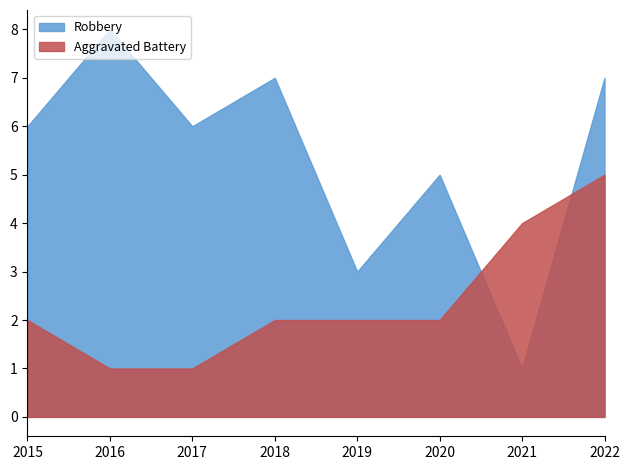

Which label corresponds to the largest value in the chart?

2016